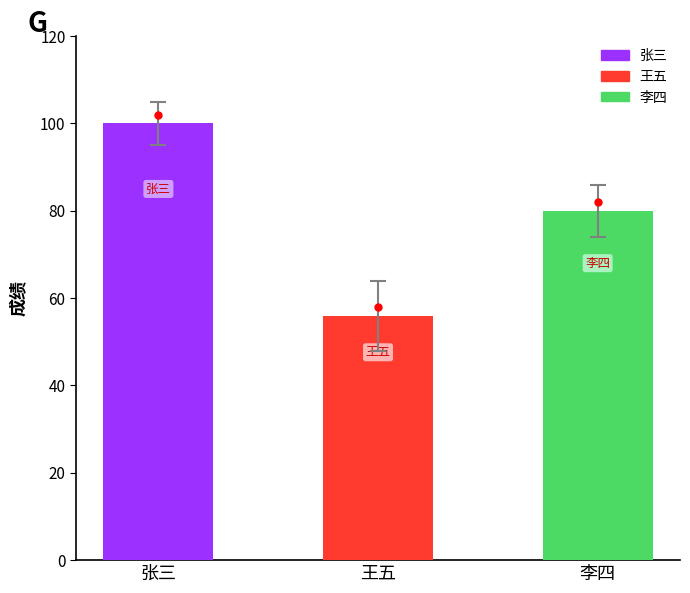

Which category has the highest value across all series?

张三